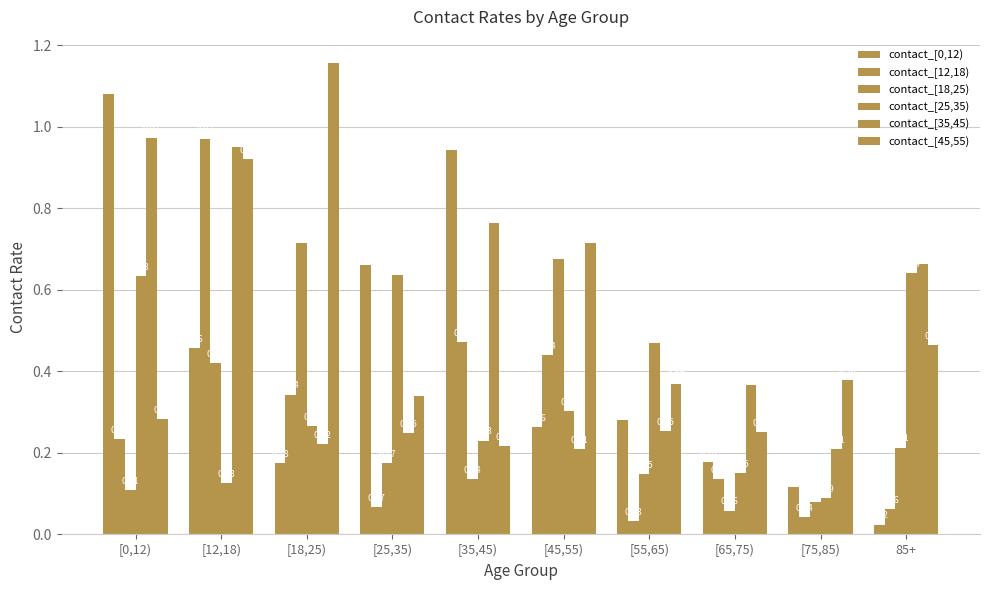

What is the greatest value displayed?

1.2